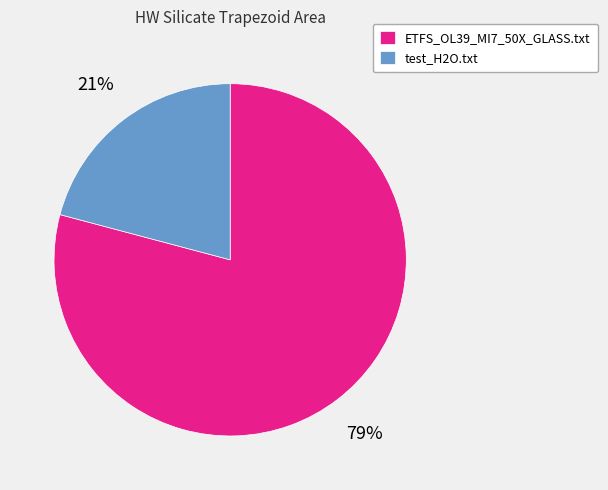

Is the sum of test_H2O.txt and ETFS_OL39_MI7_50X_GLASS.txt greater than half?

Yes